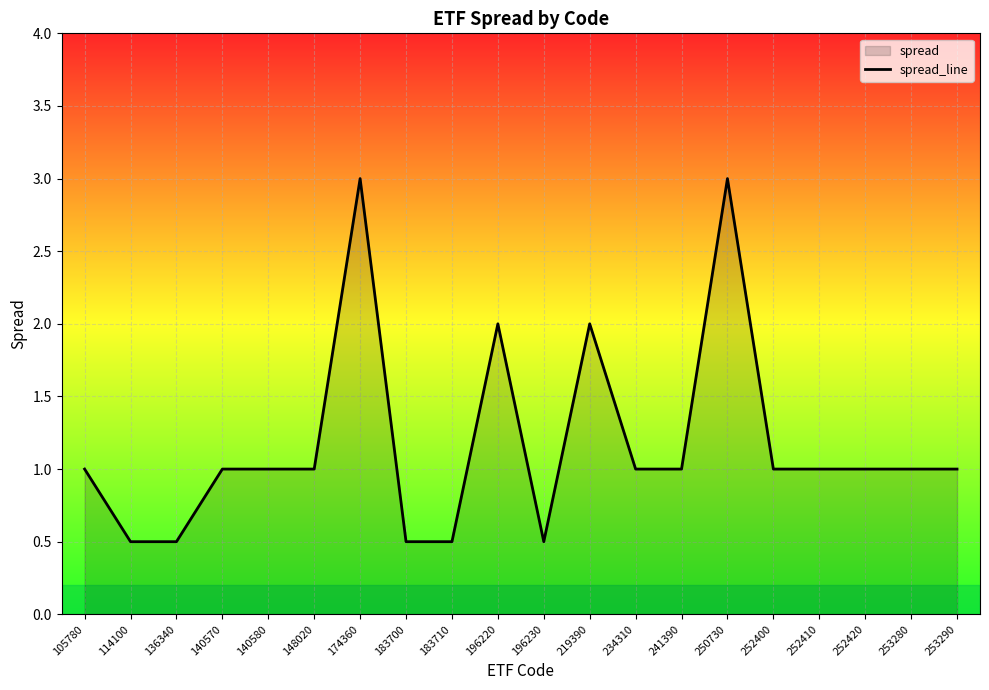

Is it true that the value at 140580 is 1.0?

True